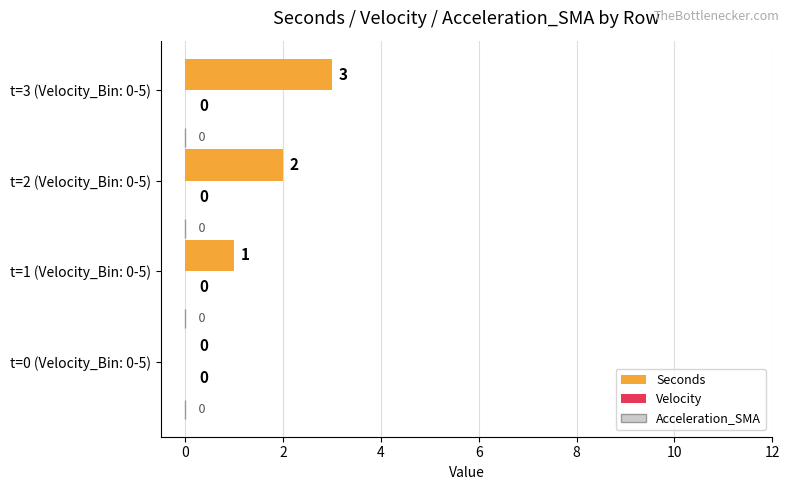

The value at t=3 (Velocity_Bin: 0-5) is 3. True or false?

True